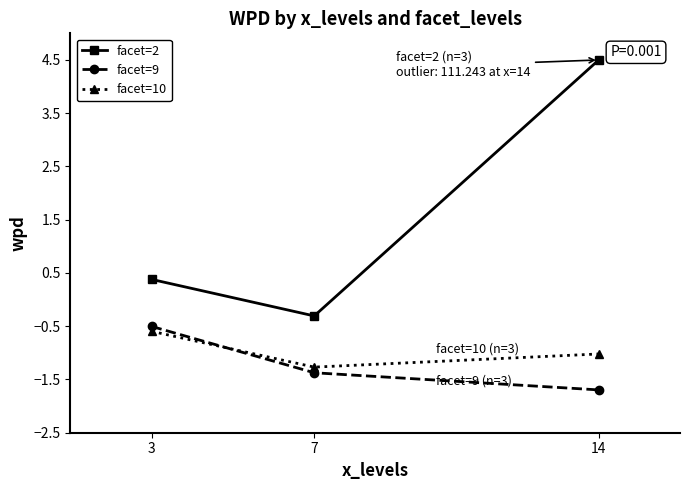

Is this an area chart (filled region under the line)?

No